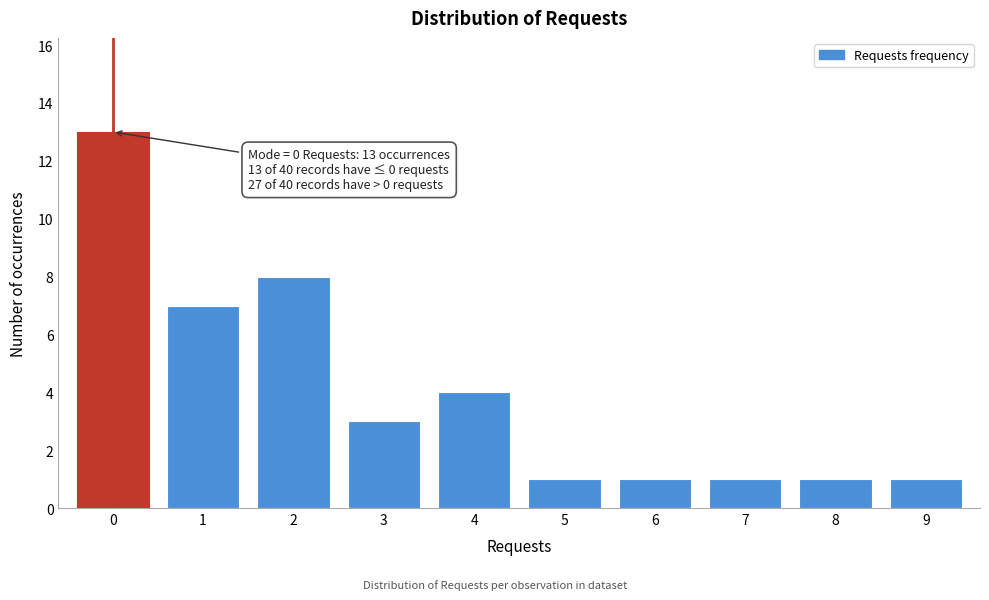

Reading left to right, transcribe all the data shown in this chart.

0=13	1=7	2=8	3=3	4=4	5=1	6=1	7=1	8=1	9=1